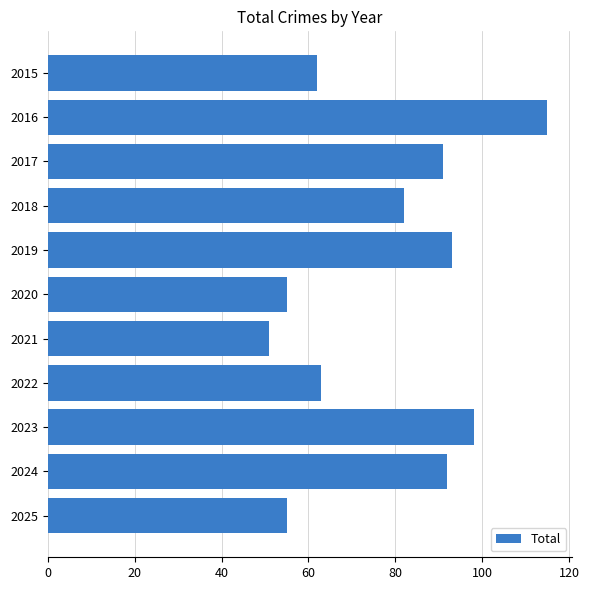

True or false: the data shows 16 at 2025.

False